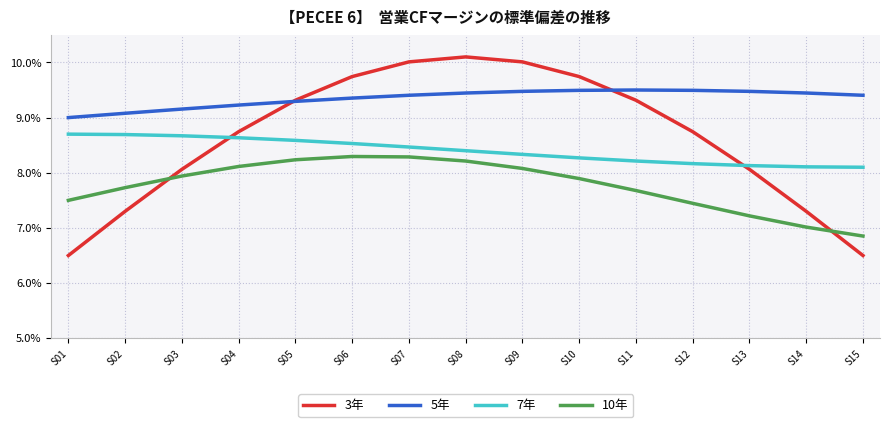

How many distinct data groups are displayed?

4